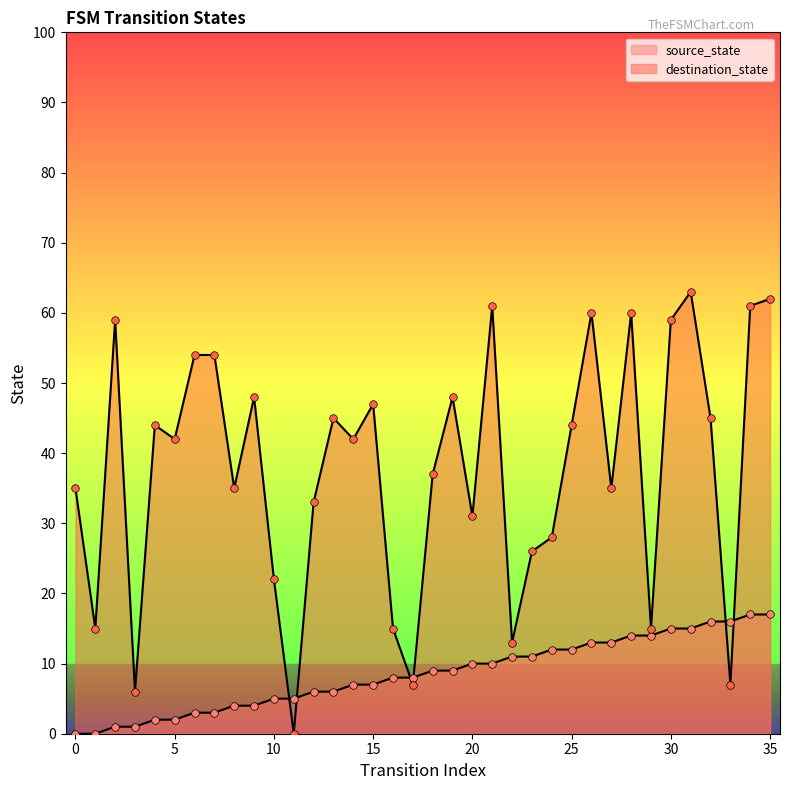

What is the total value across all series at 6?

57